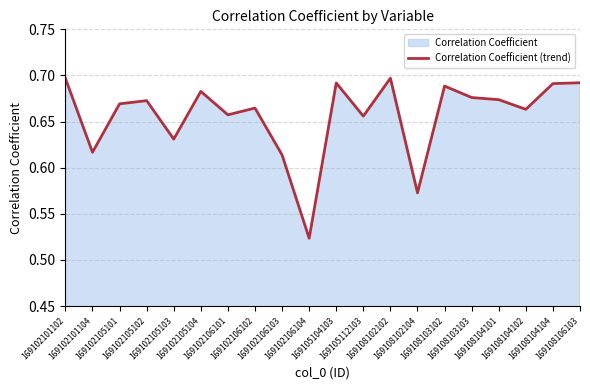

Does the chart display data point markers on the line(s)?

No